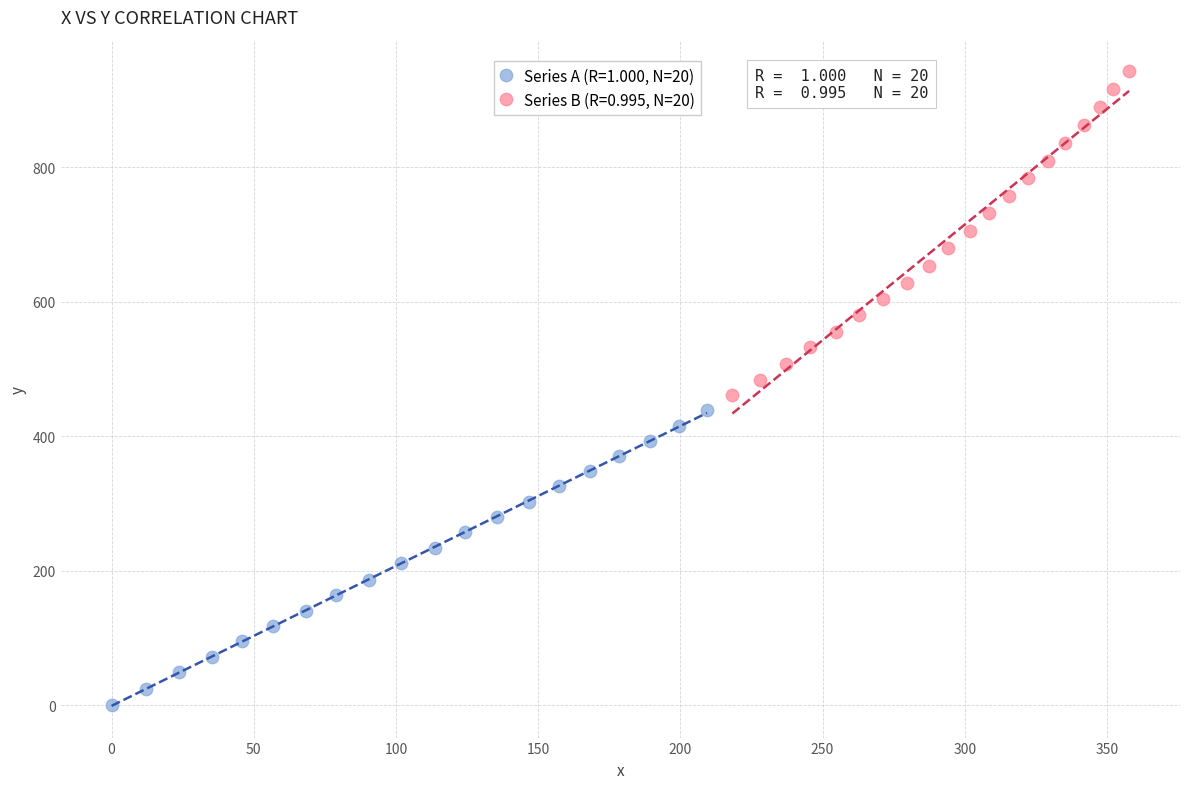

Which series contains the lowest Y value?

Series A (R=1.000, N=20)